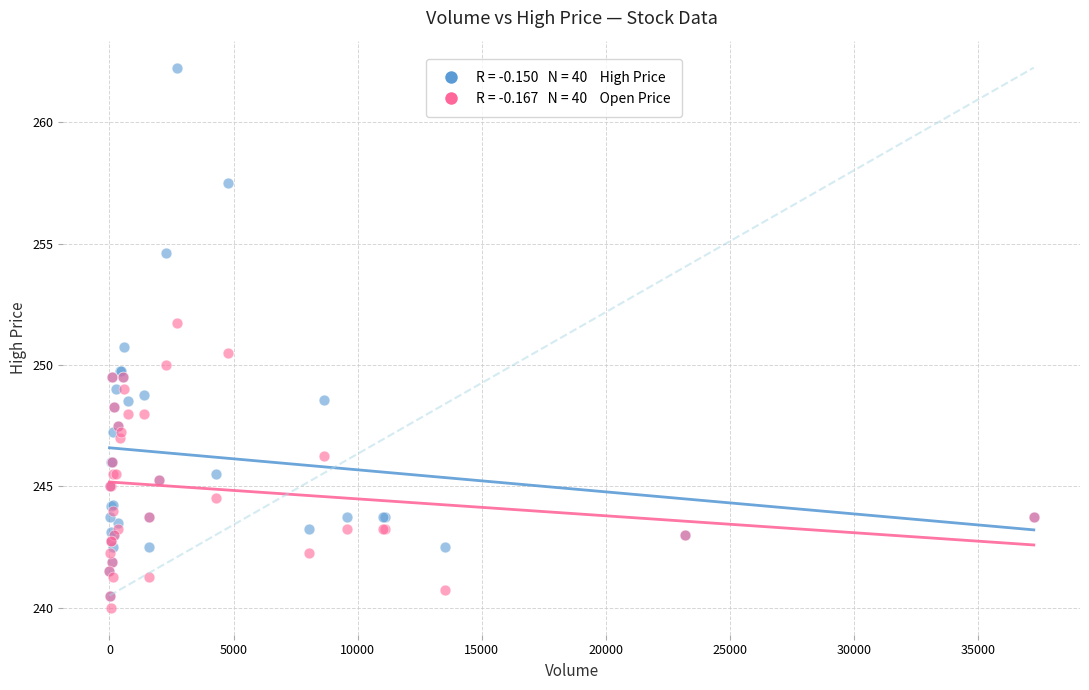

Across all series, what Y value is closest to 251?

250.8